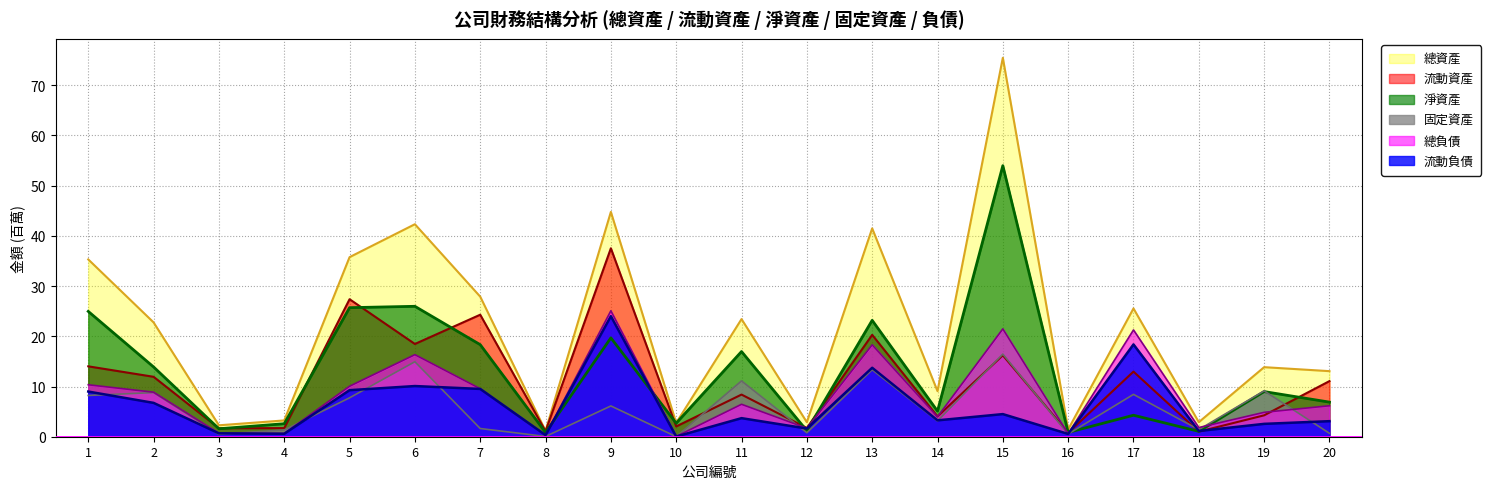

What is the spread (max minus min) of values at 12?

2.1